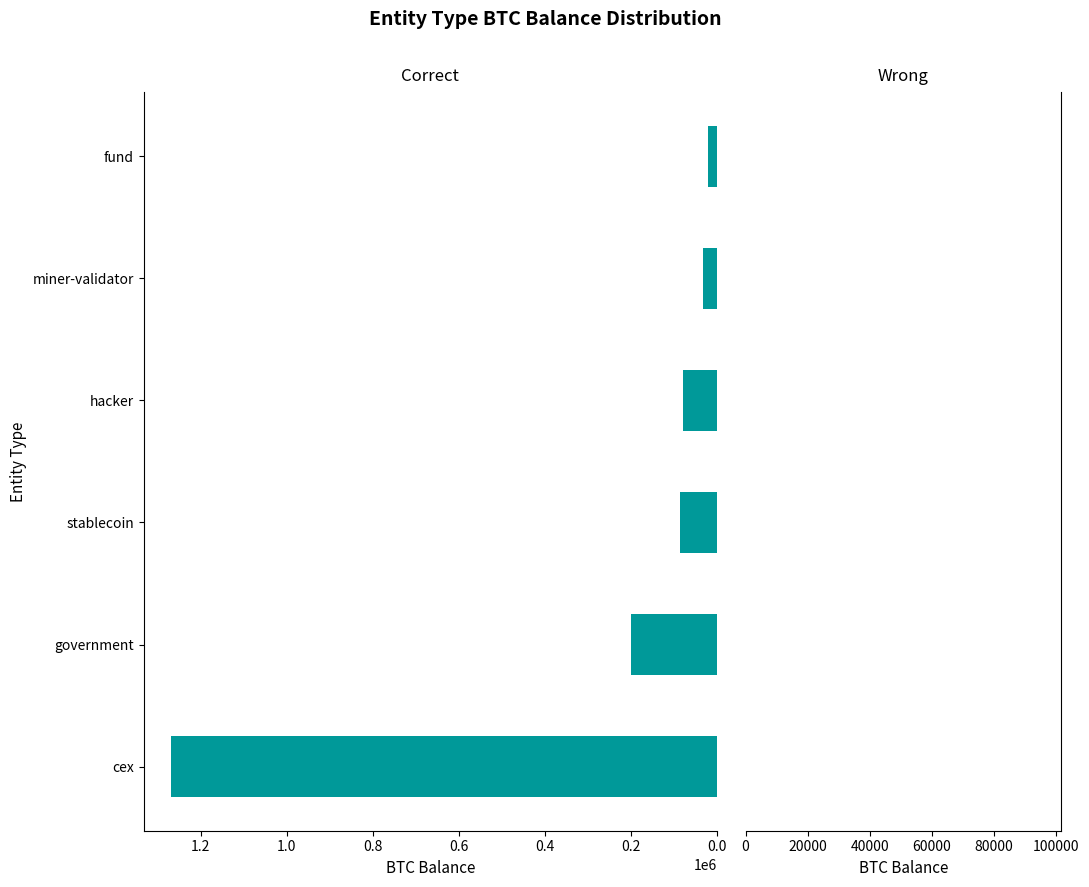

What is the average value?

281509.1